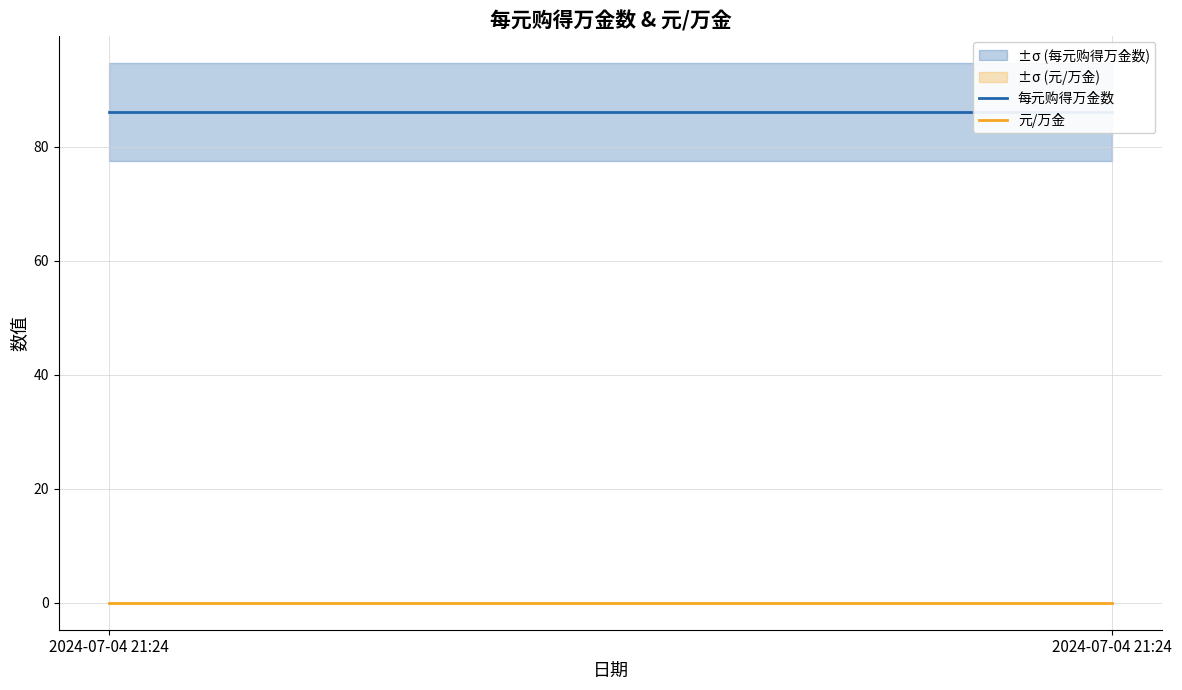

List the series in order of their overall mean, highest first.

每元购得万金数, 元/万金